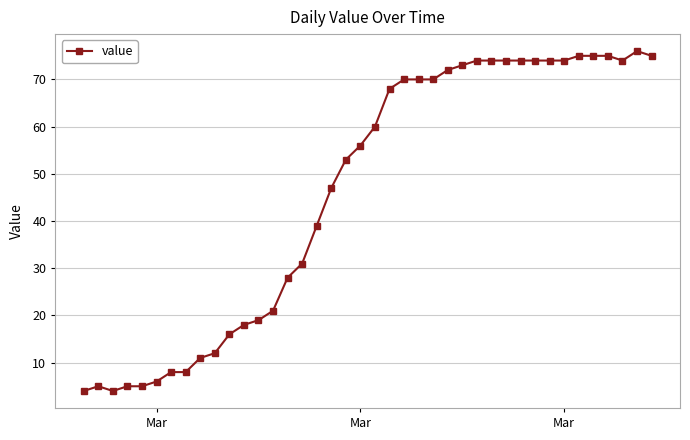

What is the greatest value displayed?

76